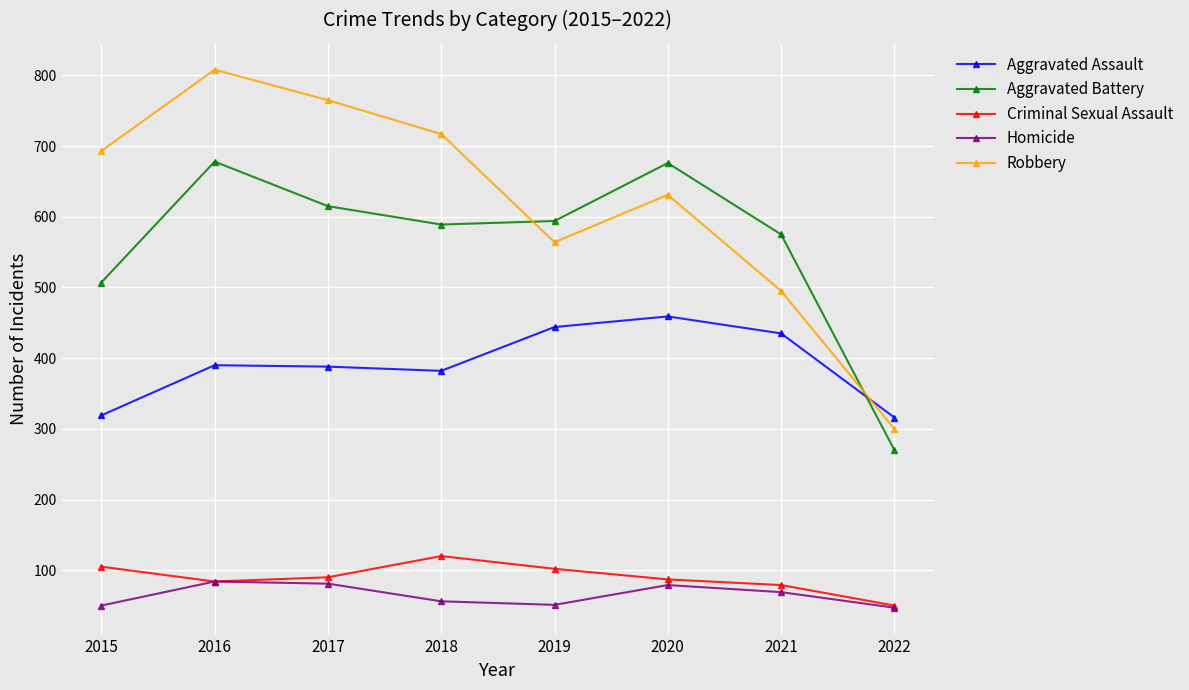

How many data points in Aggravated Battery are less than 594?

4